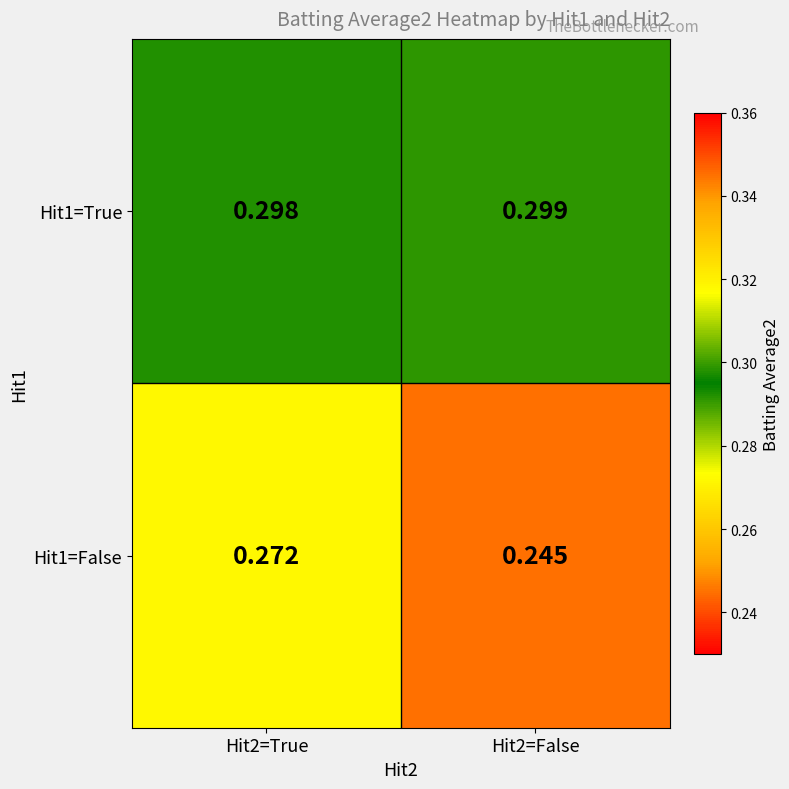

Is the value of Hit1=False at Hit2=True greater than the value of Hit1=True at Hit2=True?

No